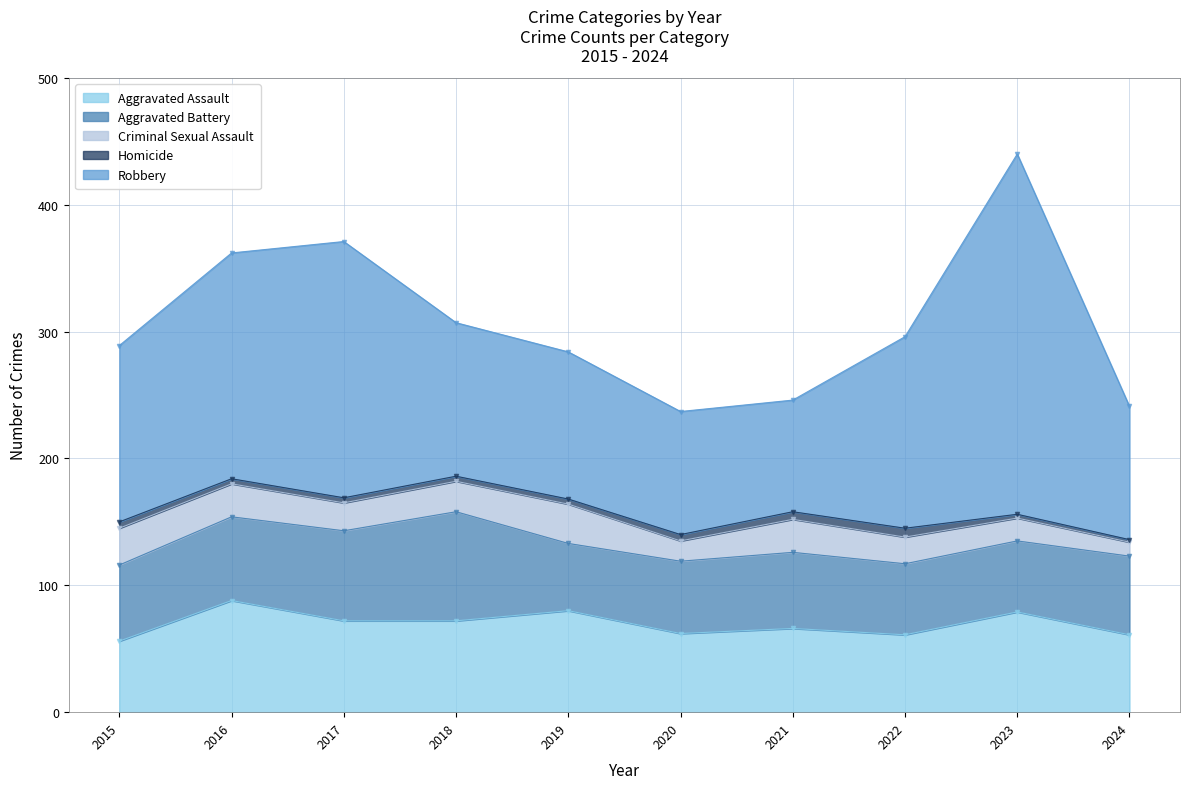

Where is the first local maximum for Aggravated Assault?

2016